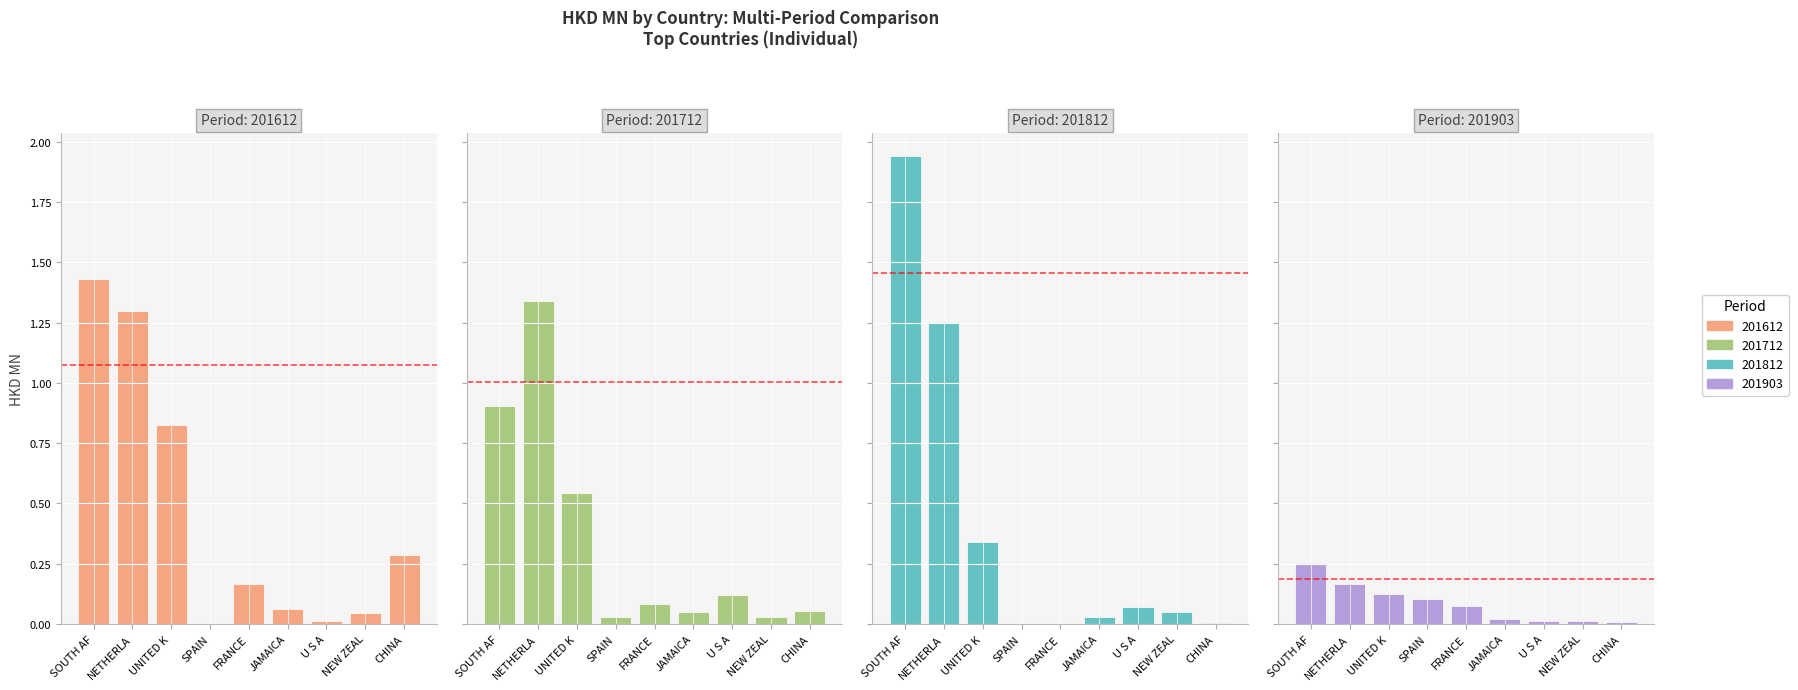

Reading left to right, extract all data points from this chart.

201612: 1.4	1.3	0.8	0.0	0.2	0.1	0.0	0.0	0.3
201712: 0.9	1.3	0.5	0.0	0.1	0.1	0.1	0.0	0.1
201812: 1.9	1.3	0.3	0.0	0.0	0.0	0.1	0.1	0.0
201903: 0.3	0.2	0.1	0.1	0.1	0.0	0.0	0.0	0.0